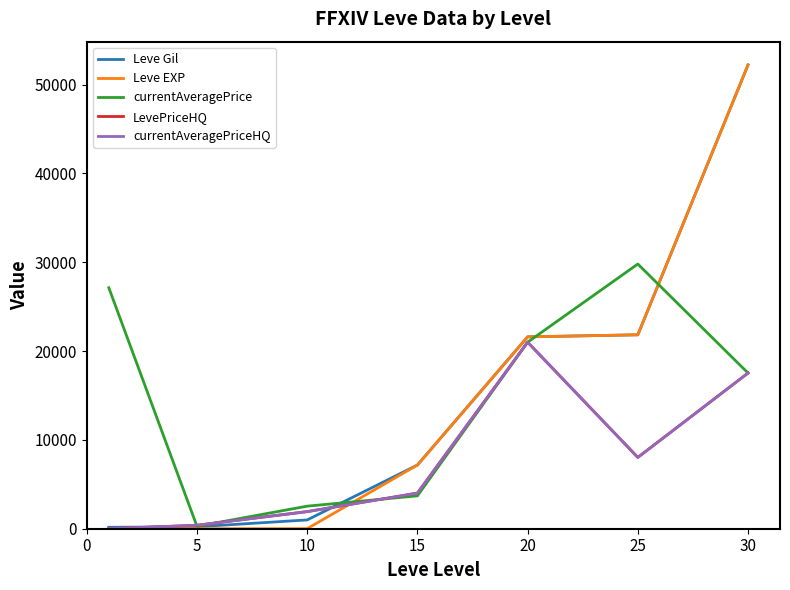

Which series has the widest spread of values?

Leve EXP